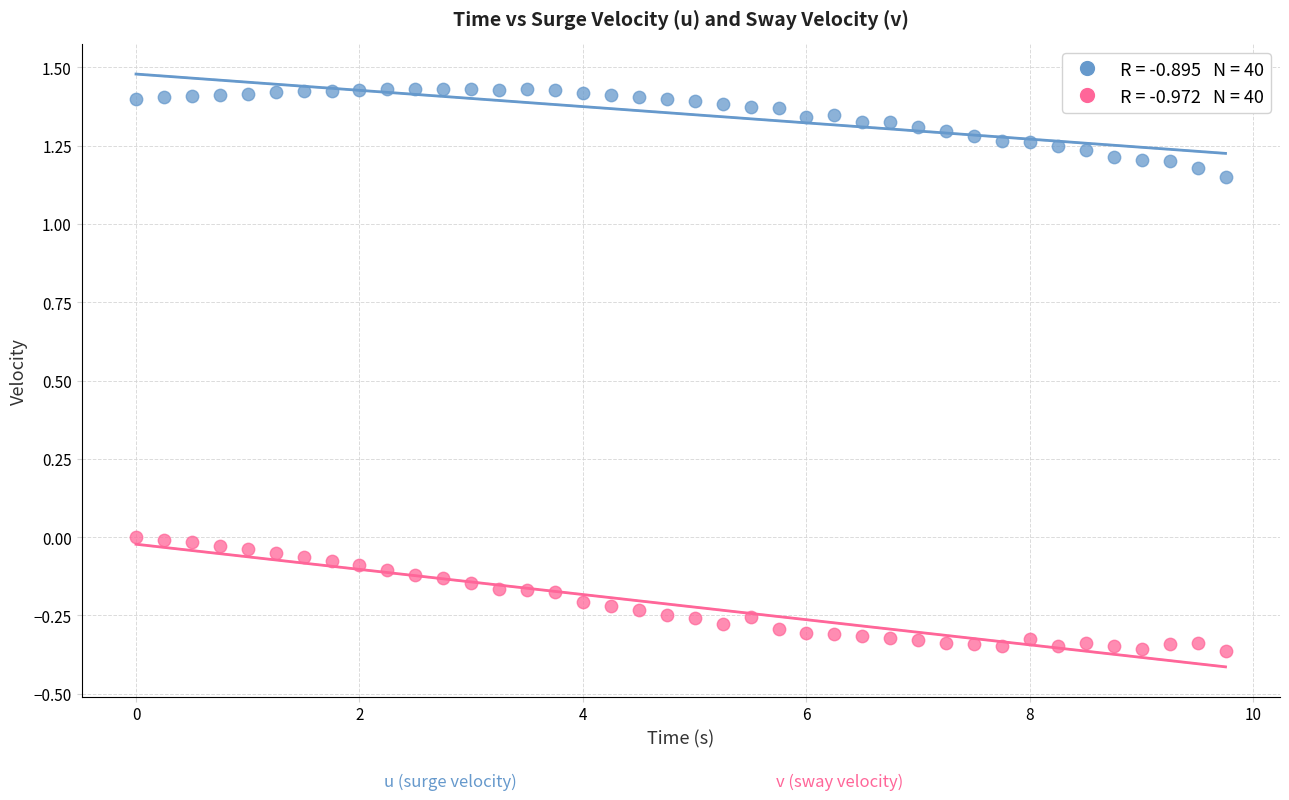

Across all data points, what is the range of Y values (max minus min)?

1.8